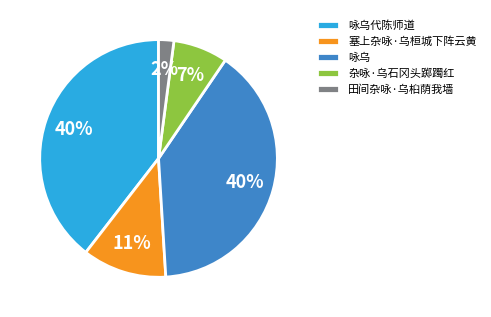

To the nearest percent, what is the difference between the 塞上杂咏·乌桓城下阵云黄 and 田间杂咏·乌桕荫我墙 slice percentages?

9%